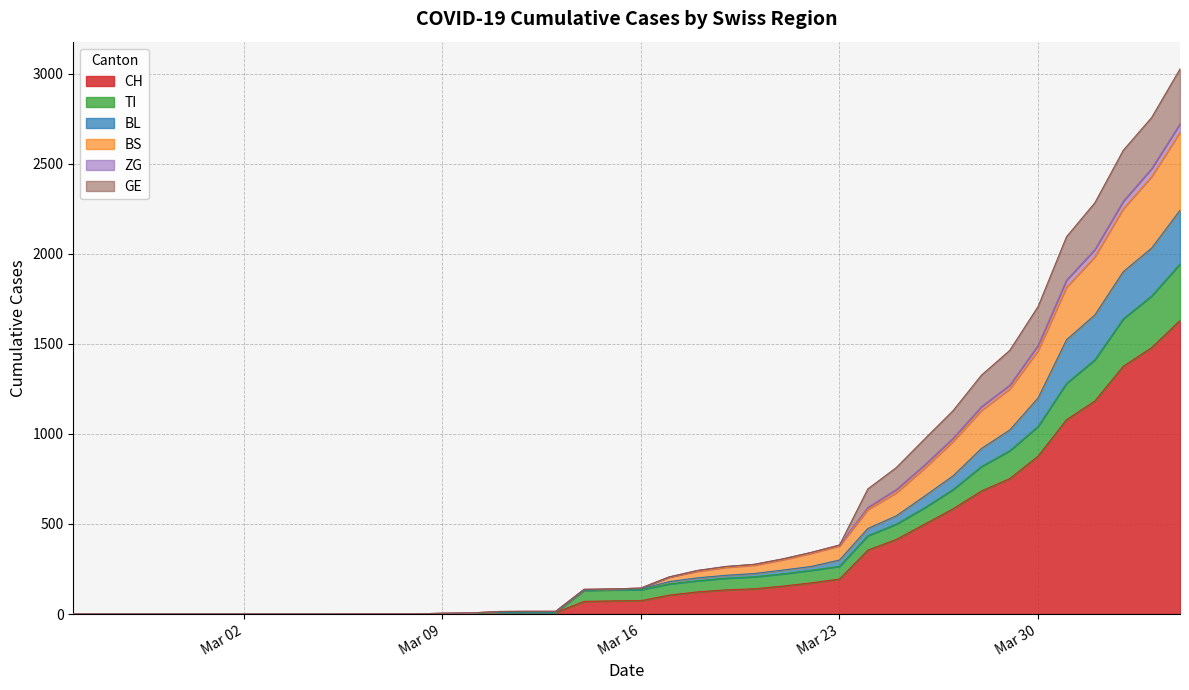

What is the maximum value for CH?

1630